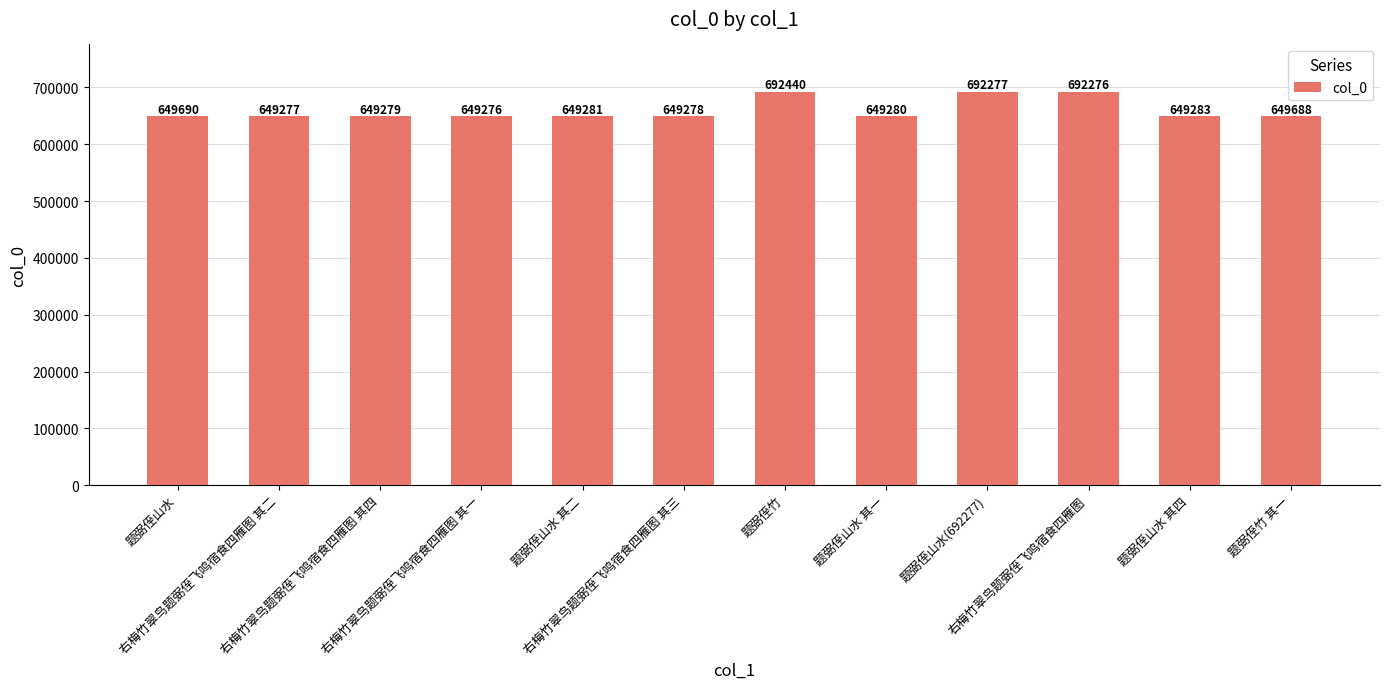

What is the difference between the values at 右梅竹翠鸟题弼侄飞鸣宿食四雁图 其四 and 右梅竹翠鸟题弼侄飞鸣宿食四雁图?

42997